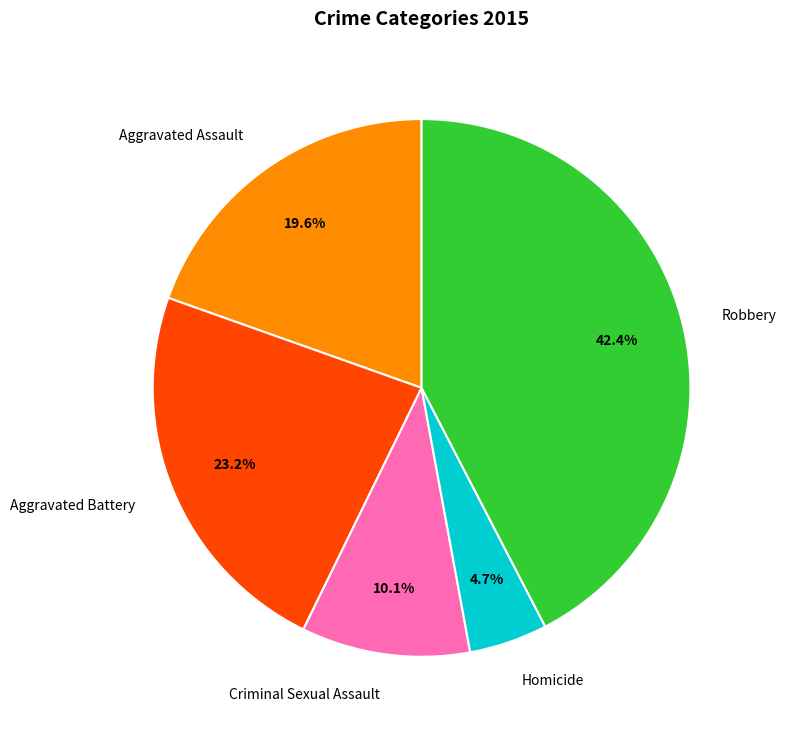

To the nearest percent, what is the combined percentage of Aggravated Assault and Robbery?

62%